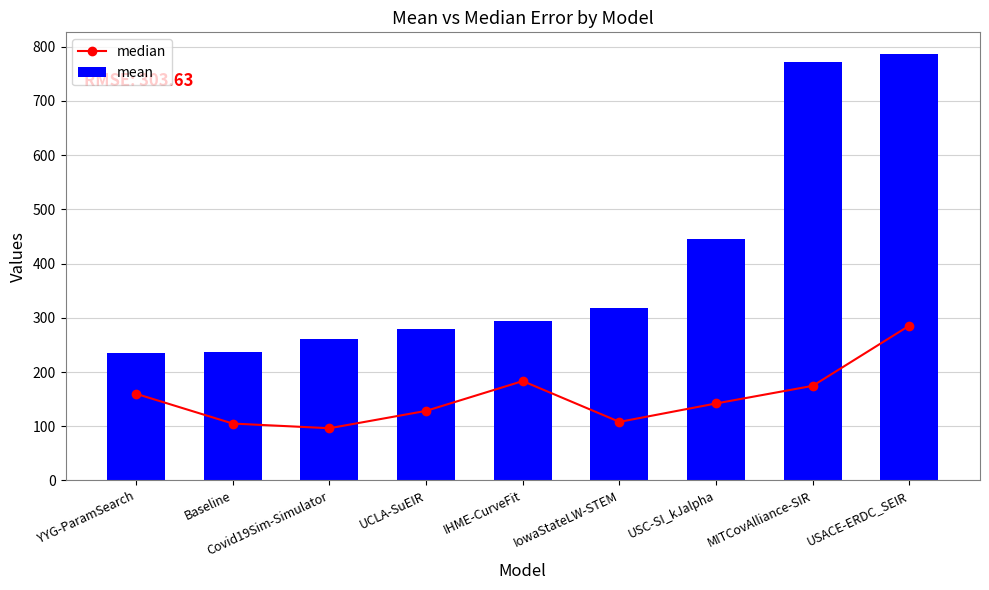

The median series shows 174.5 at MITCovAlliance-SIR. True or false?

True